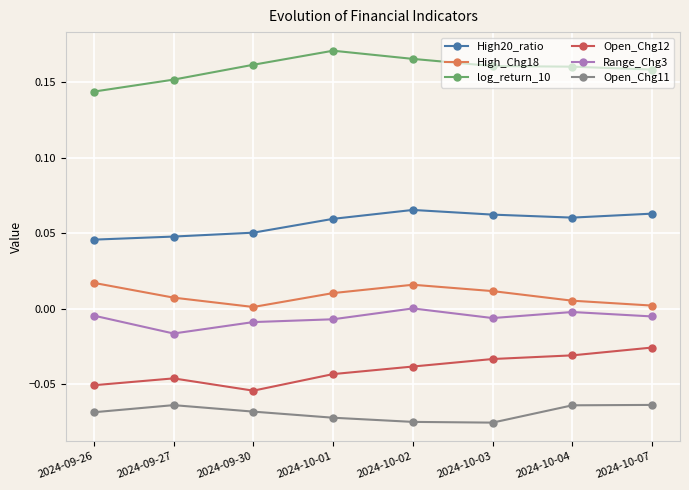

True or false: Open_Chg11 has more than 0 interior local peaks.

True